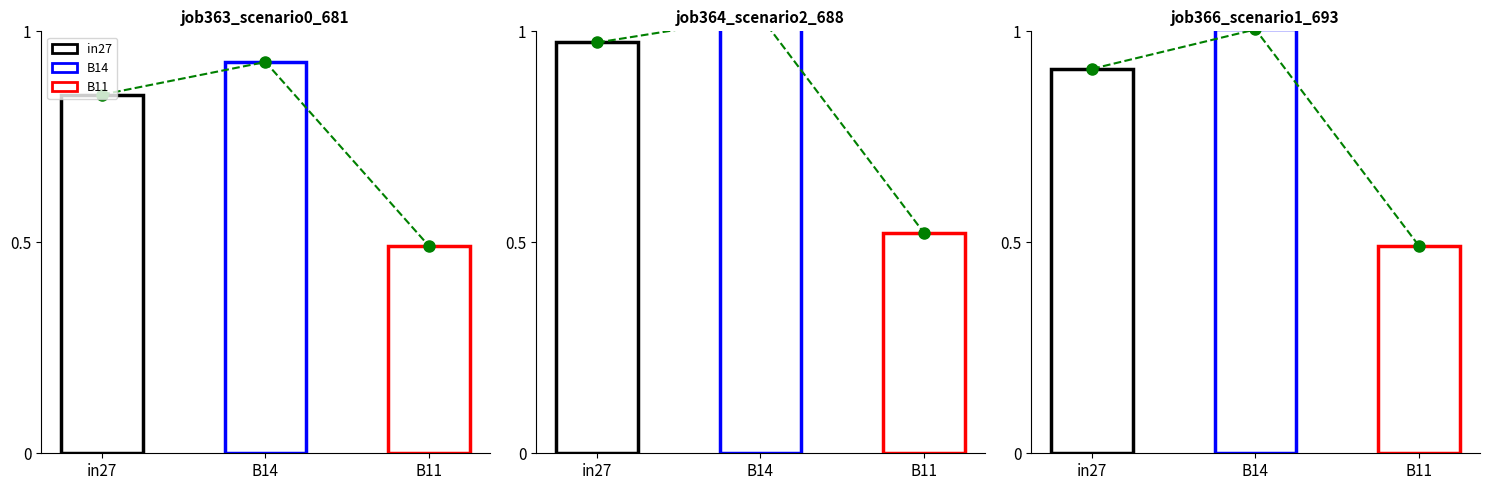

Between B11 and B14, which is larger?

B14